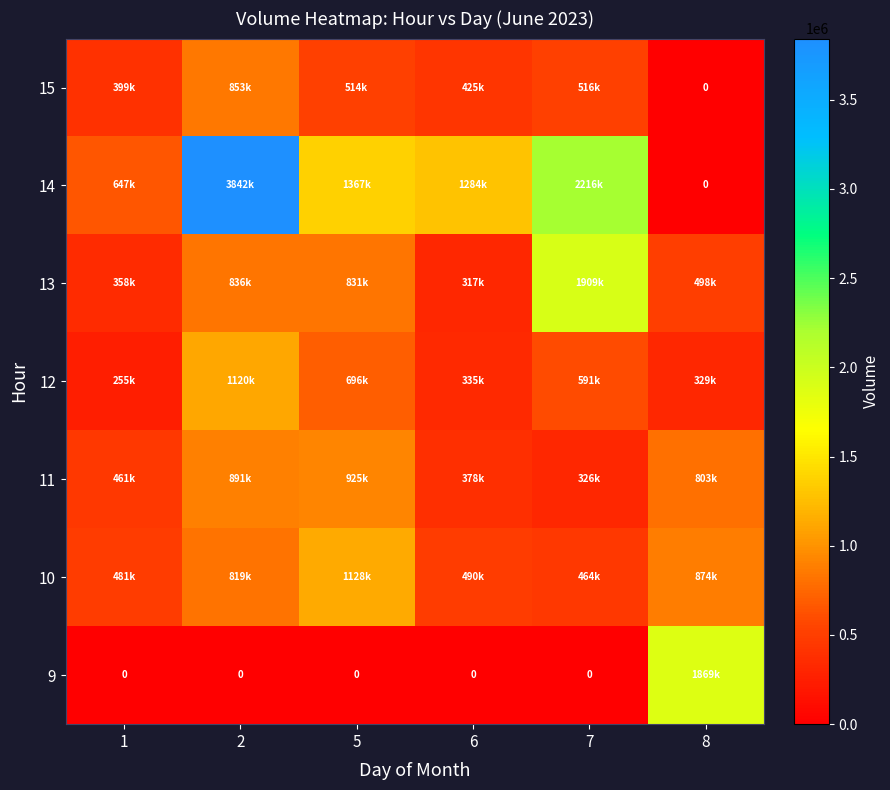

At which category is the sum across all series the highest?

2